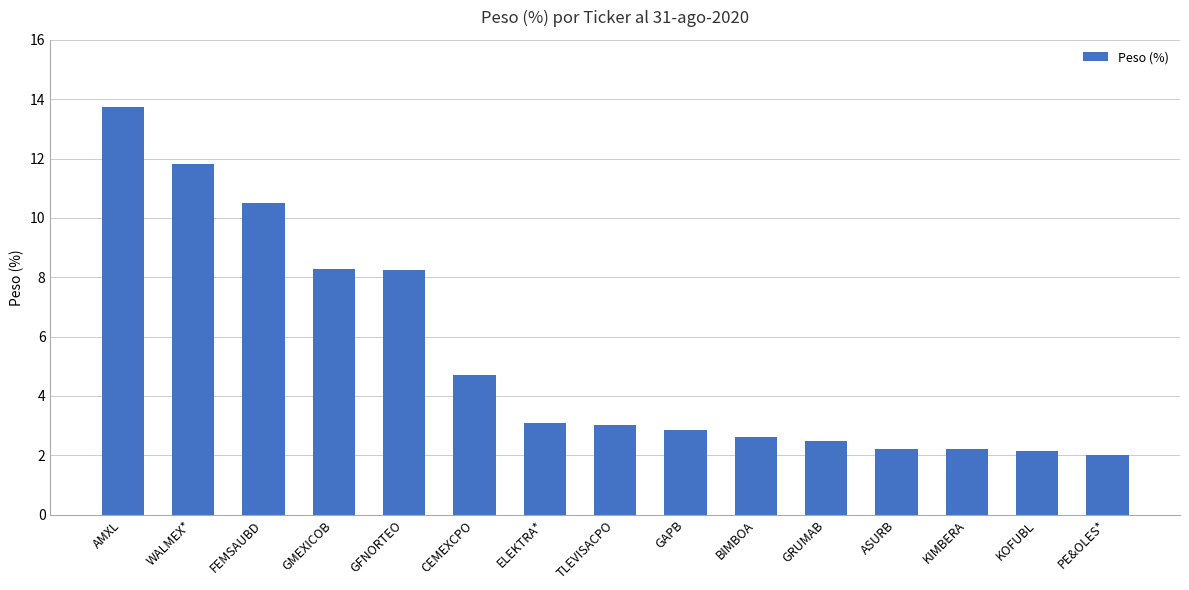

What is the label of the 8th bar from the right?

TLEVISACPO